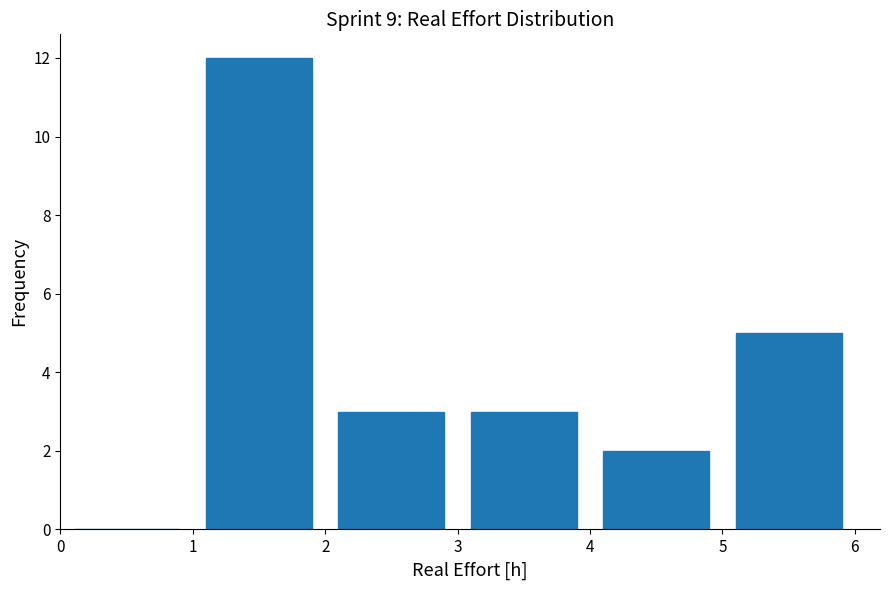

Reading left to right, transcribe this chart: for each bar, give the range it covers on the x-axis and its height. The values are not printed on the chart, so give them approximately, as read against the axis.

0 to 1: 0
1 to 2: 12
2 to 3: 3
3 to 4: 3
4 to 5: 2
5 to 6: 5